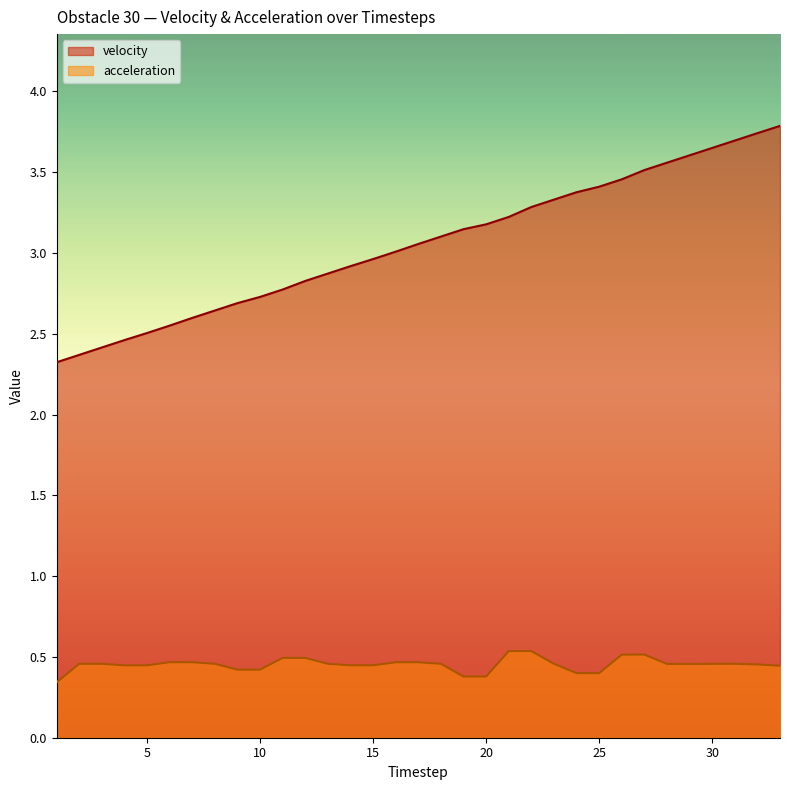

What is the sum of all velocity values?

100.8